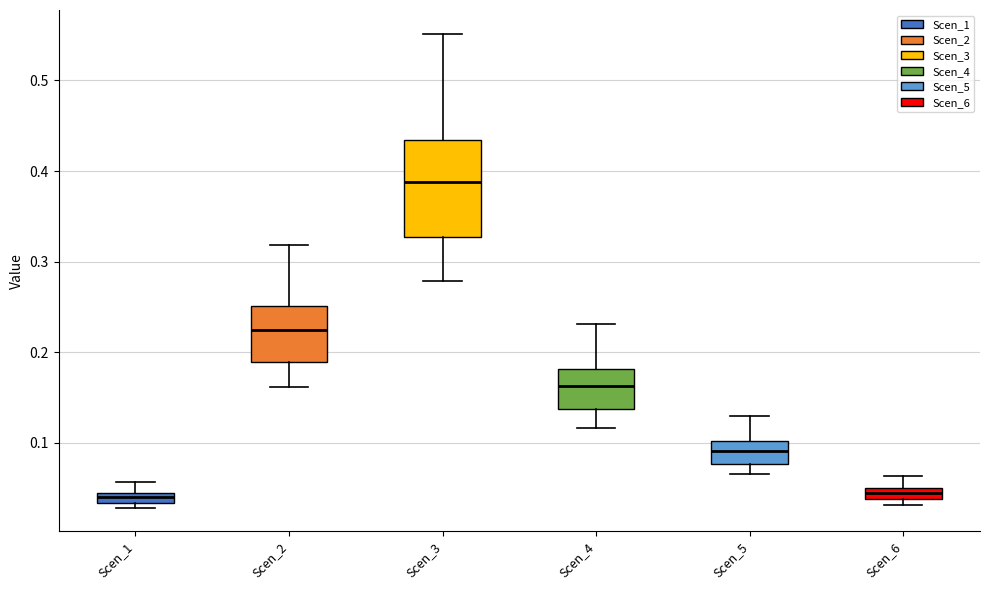

Comparing the boxes themselves (not the whiskers), which one is the tallest?

Scen_3